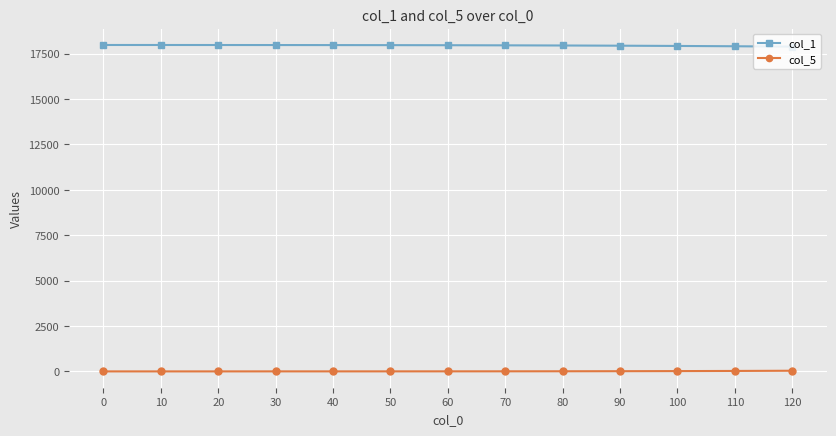

What is the sum of all col_5 values?

110.7